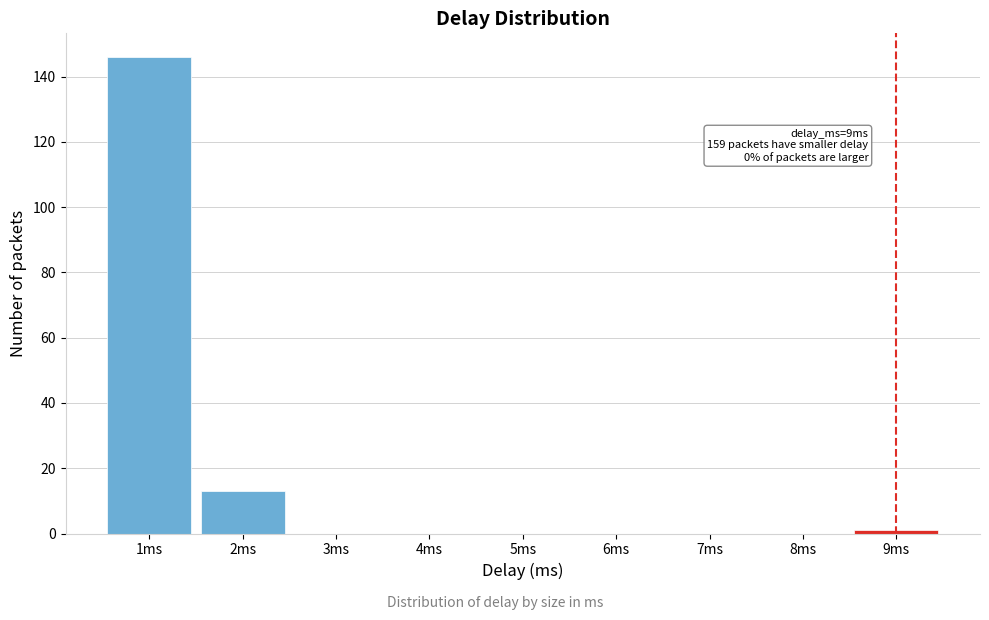

Over which range of the x-axis is the bar tallest?

0.5 to 1.5